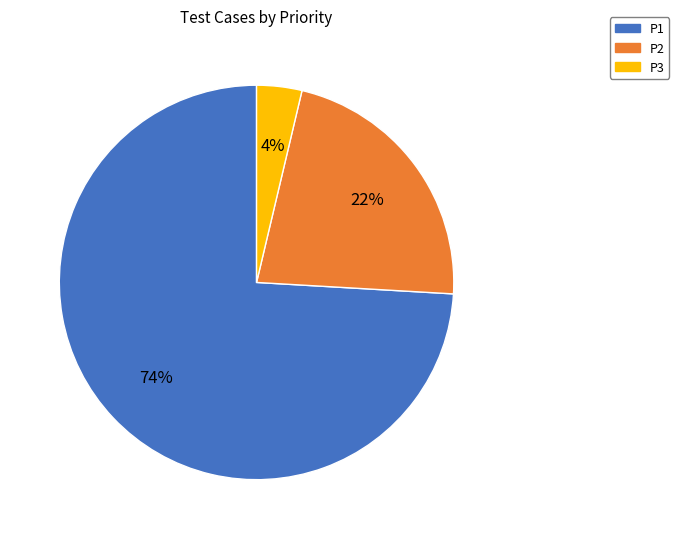

How many segments does this pie chart have?

3